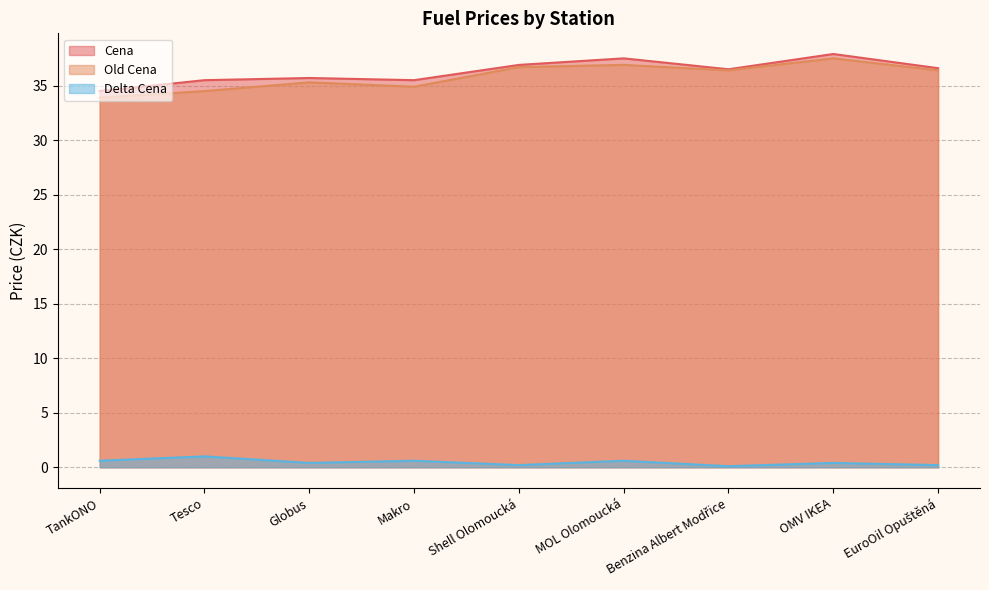

What is the maximum value for Old Cena?

37.5